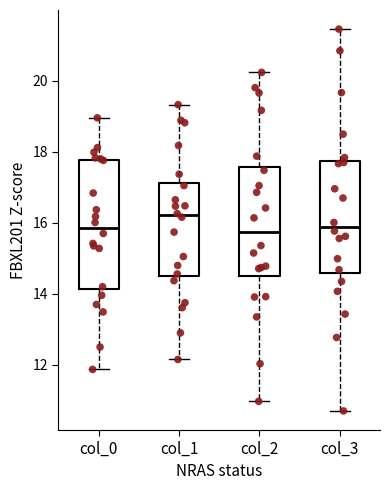

Reading left to right, read every box against the y-axis: the position of its median line, the range the box covers, and the ends of its whiskers. The values are not printed on the chart, so give them approximately, as read against the axis.

col_0: median 15.8, box 14.2 to 17.8, whiskers 11.8 to 19.0
col_1: median 16.2, box 14.6 to 17.2, whiskers 12.2 to 19.4
col_2: median 15.8, box 14.6 to 17.6, whiskers 11.0 to 20.2
col_3: median 15.8, box 14.6 to 17.8, whiskers 10.8 to 21.4